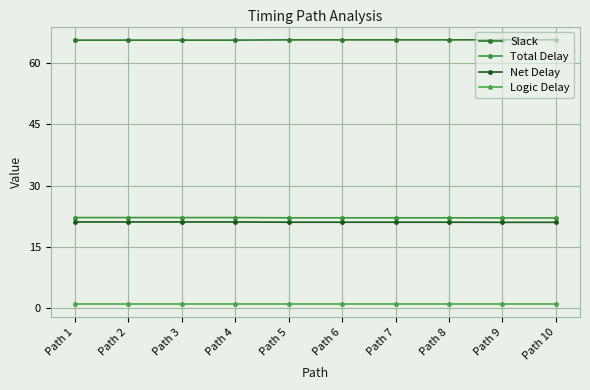

The Logic Delay series shows 1.1 at Path 1. True or false?

True